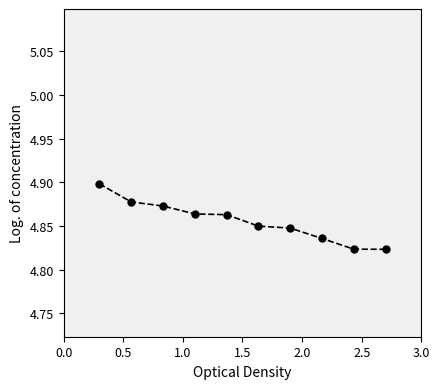

What is the sum of all values?

48.6